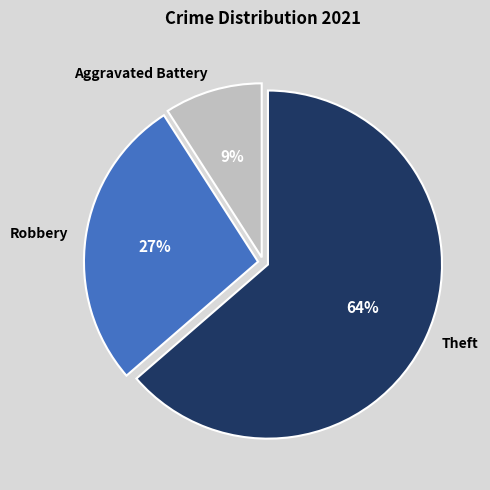

Do Theft and Robbery together represent more than half of the pie?

Yes